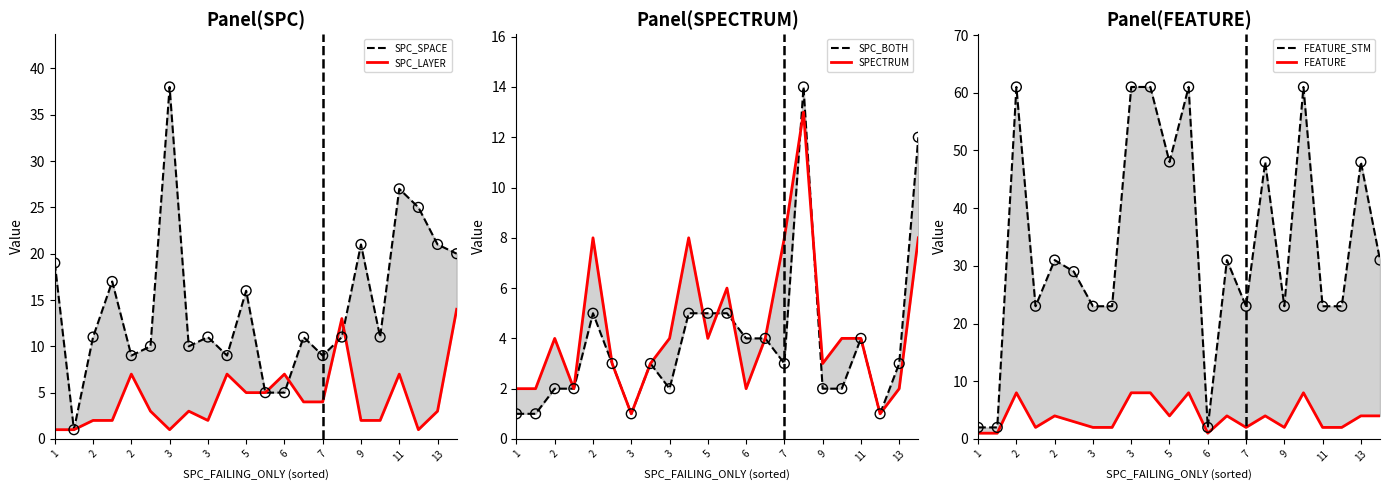

Which series reaches the maximum Y coordinate?

FEATURE_STM